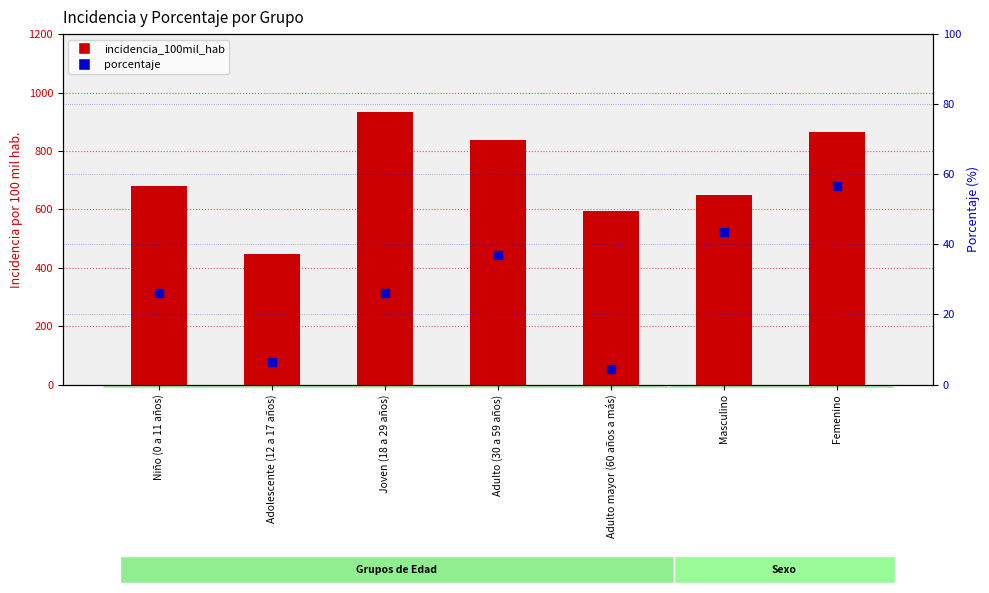

Which series reaches the maximum Y coordinate?

incidencia_100mil_hab